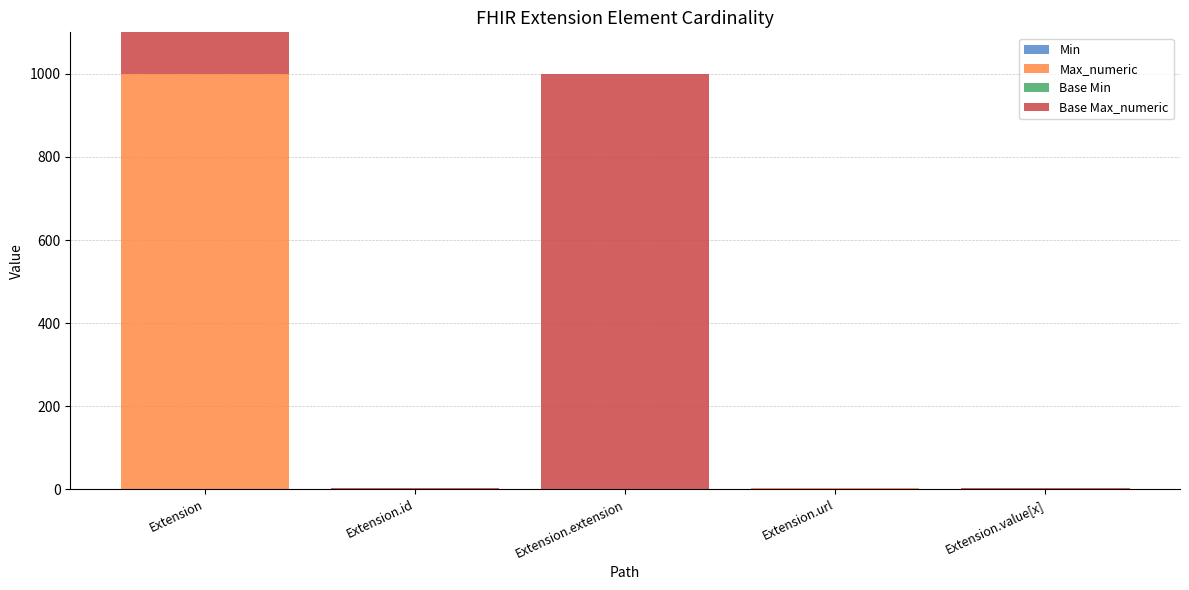

What is the highest value of the Min series?

1